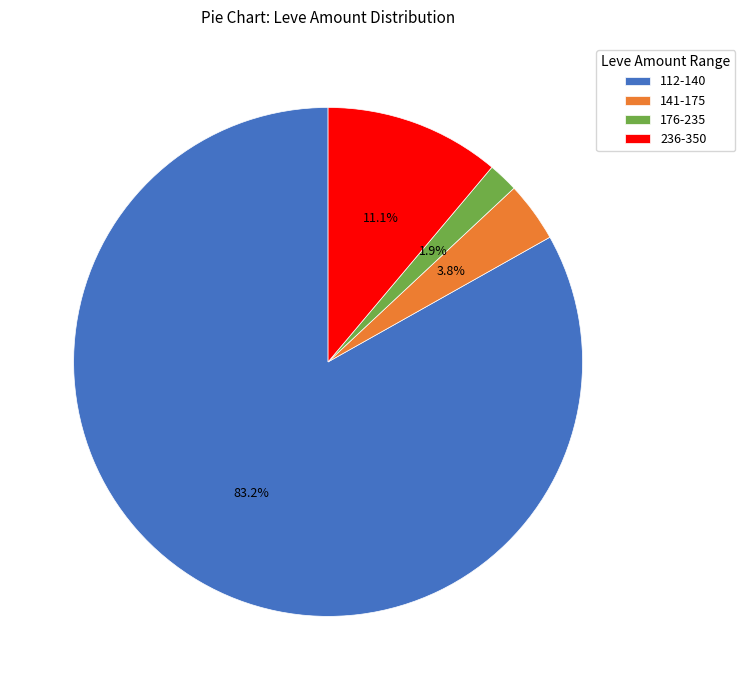

Does 112-140 represent more than half of the total?

Yes